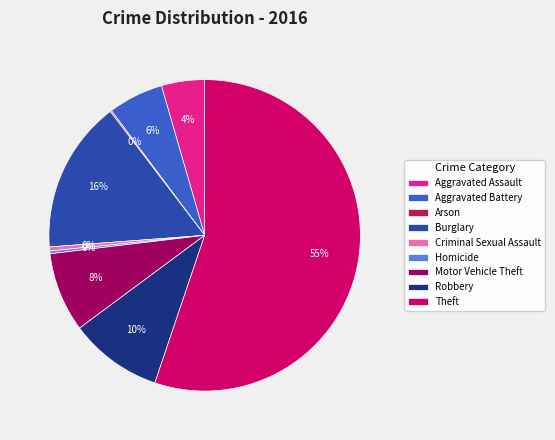

Is there a majority slice in this chart?

Yes